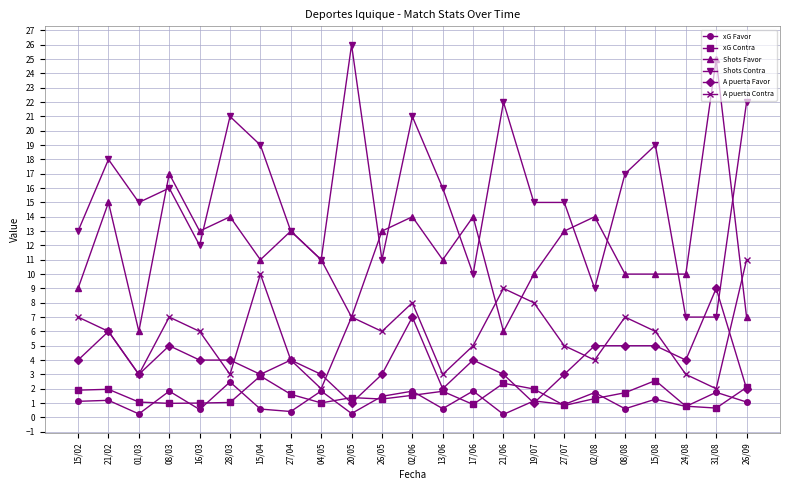

The value of xG Contra at 02/08 is 0.4. True or false?

False